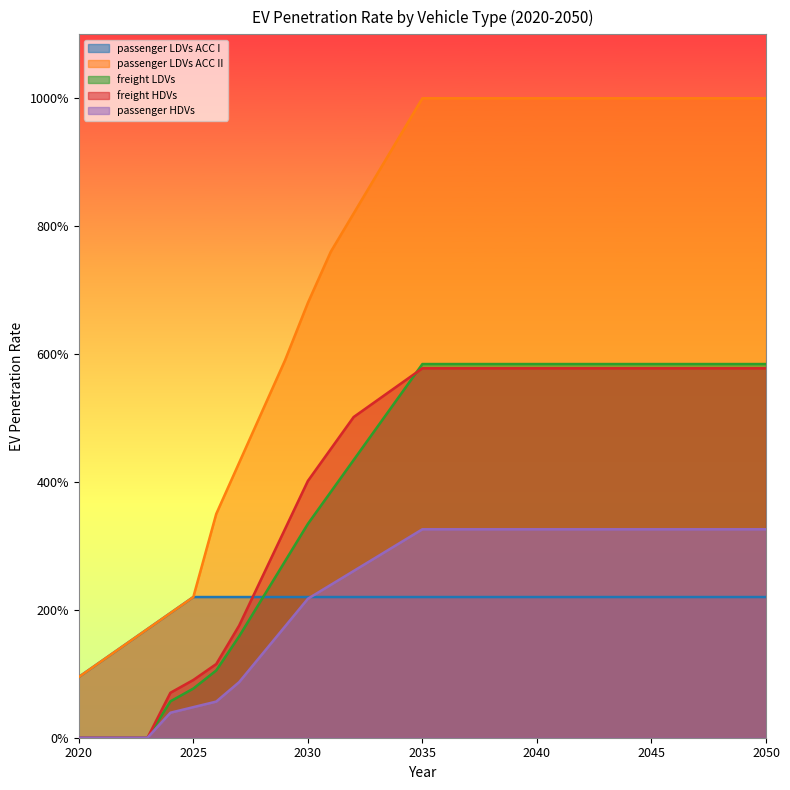

Is the value of passenger LDVs ACC I at 2038 greater than the value of freight LDVs at 2029?

No